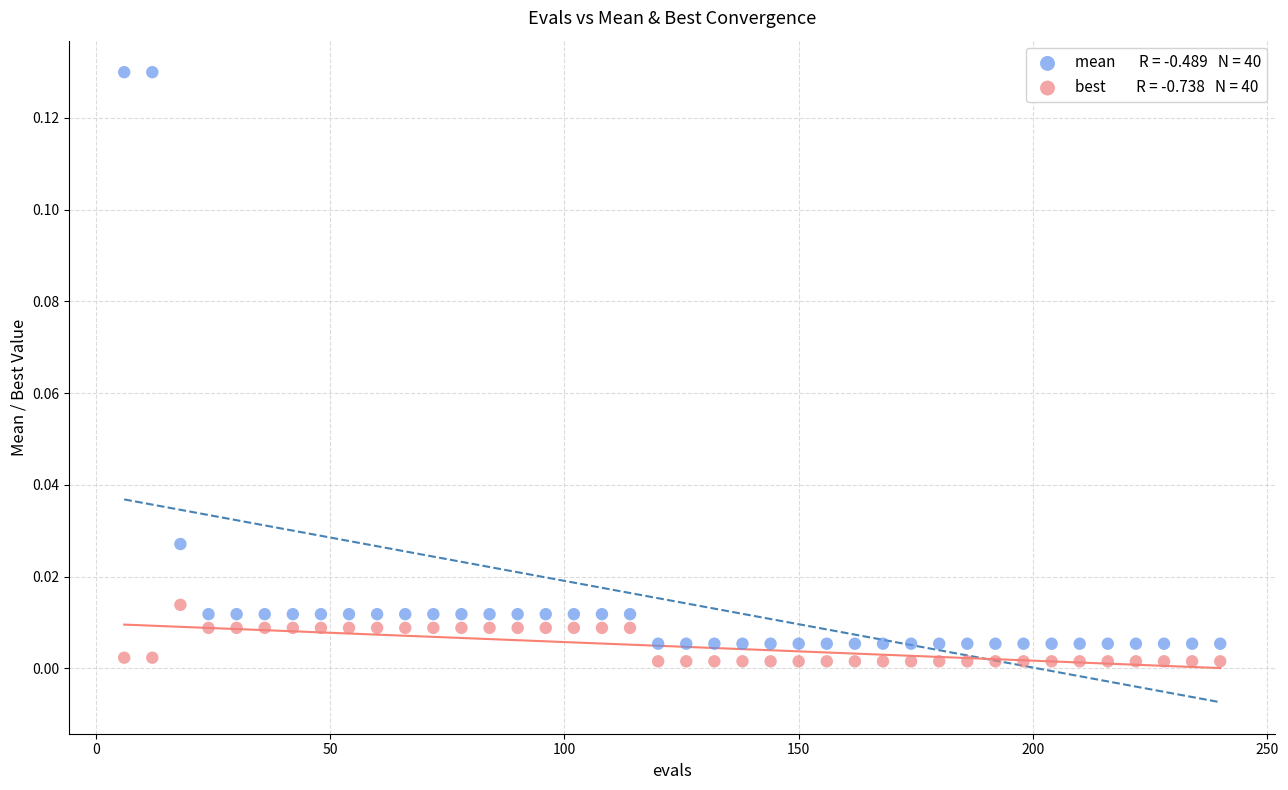

Across all data points, what is the range of X values (max minus min)?

234.0